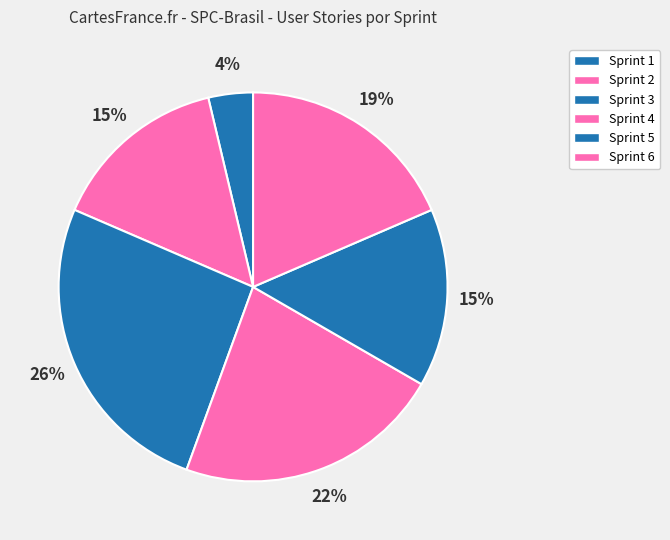

Is there any slice that represents more than half of the pie?

No